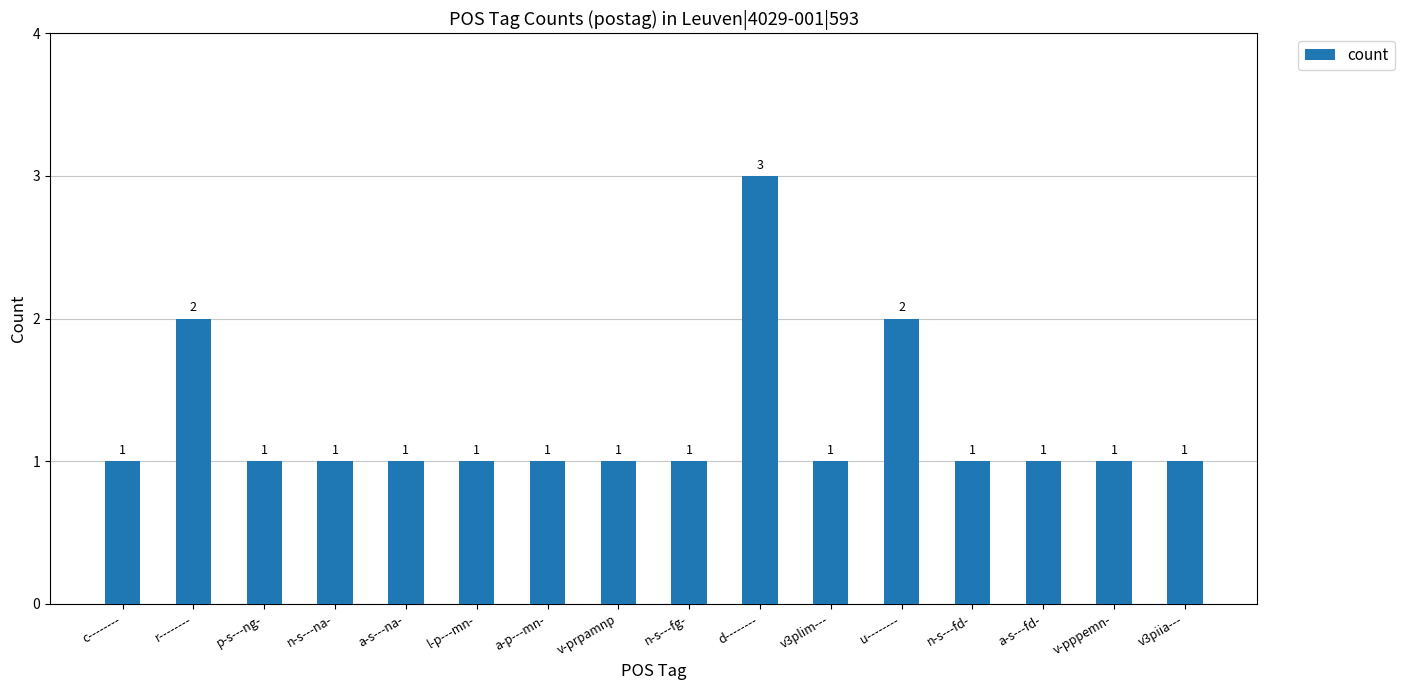

How many categories are shown in the chart?

16